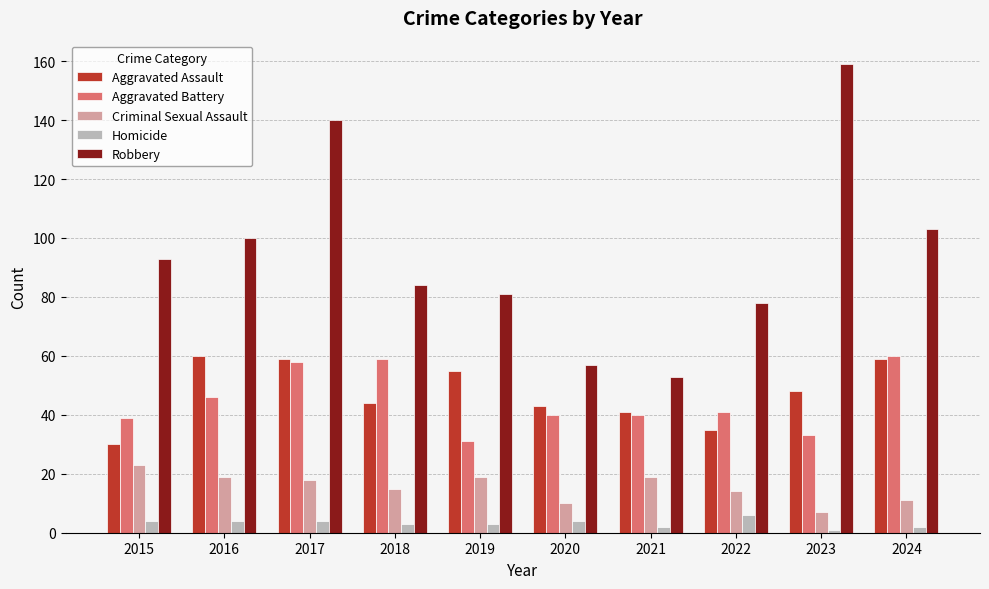

At which label does Homicide reach its peak?

2022